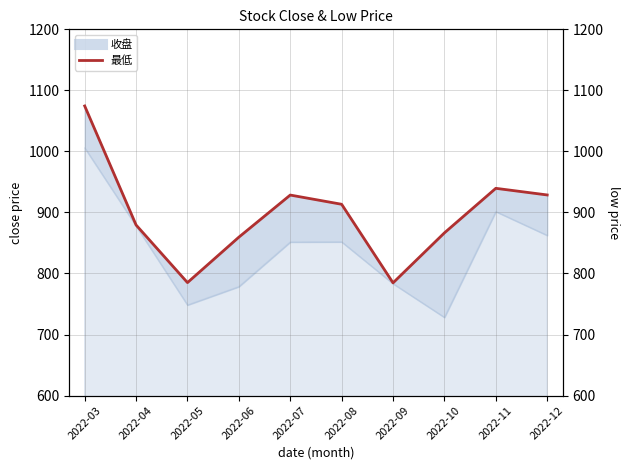

Does the chart display data point markers on the line(s)?

No